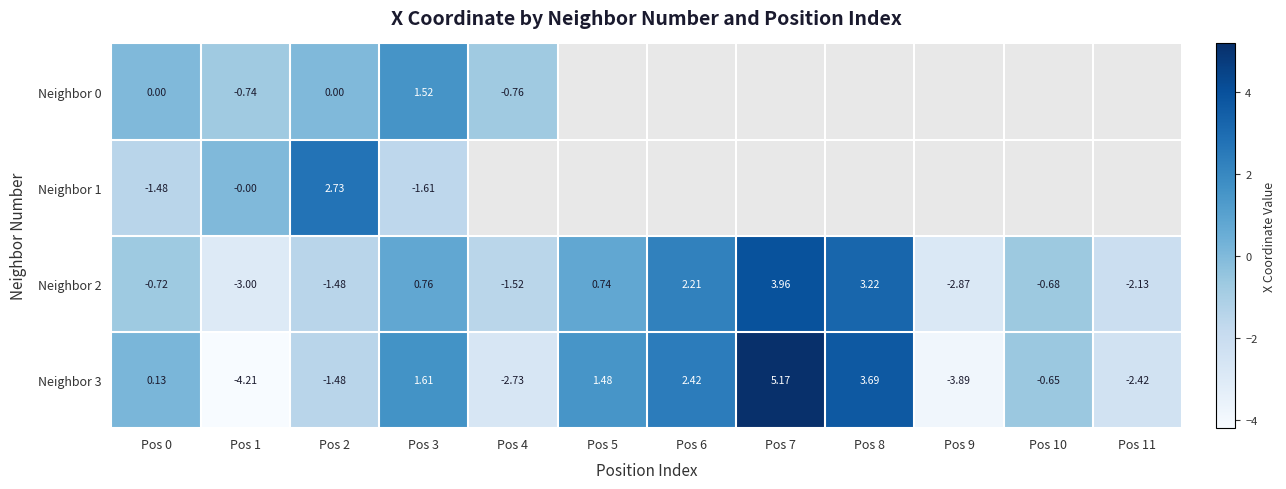

What is the lowest value of the Neighbor 2 series?

-3.0